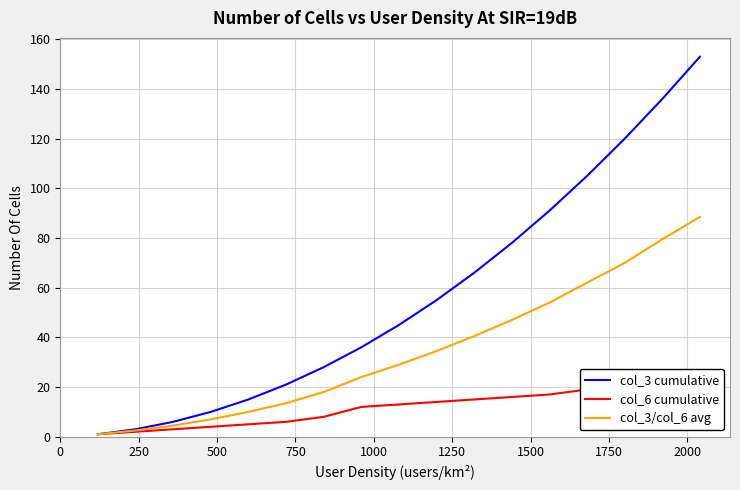

True or false: col_3 cumulative has more than 0 interior local peaks.

False